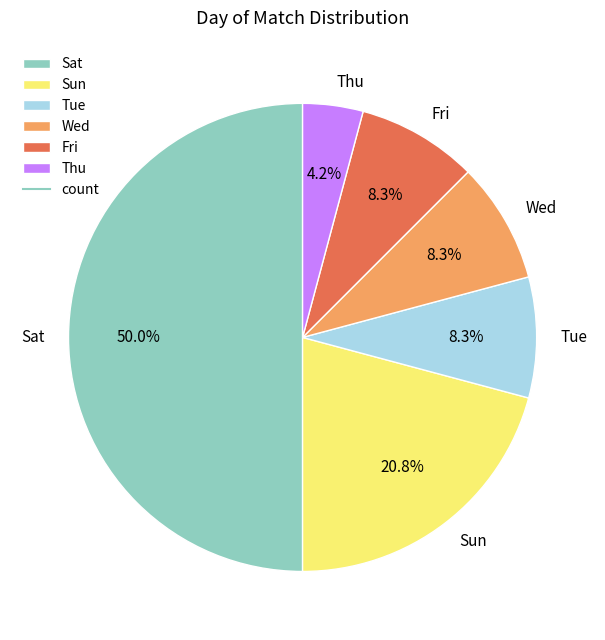

Do Sun and Wed together represent more than half of the pie?

No